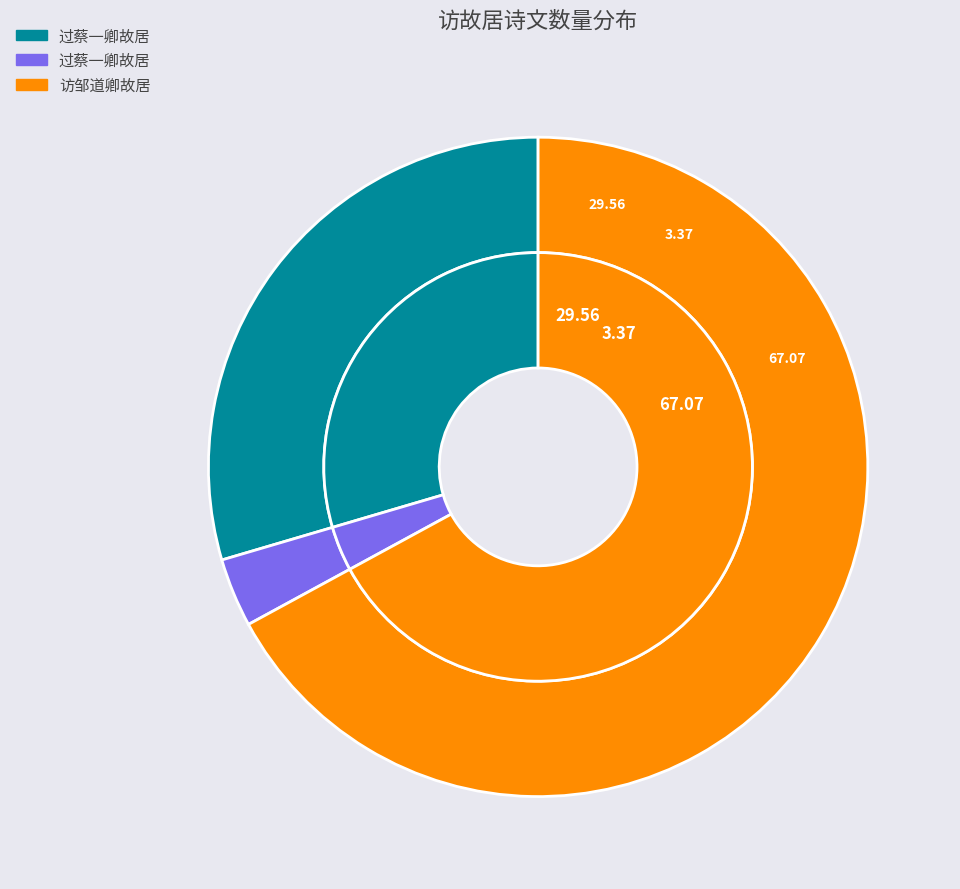

Approximately how many times larger is the value at 访邹道卿故居 compared to 过蔡一卿故居 (470481)?

2.3